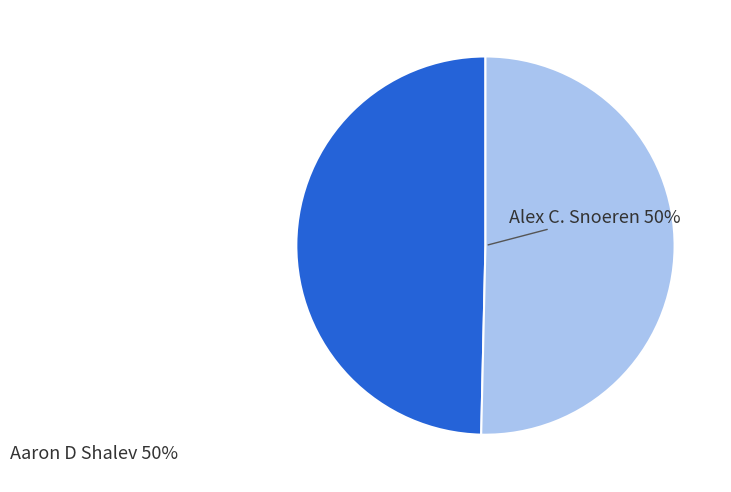

To the nearest percent, what is the average slice percentage?

50%